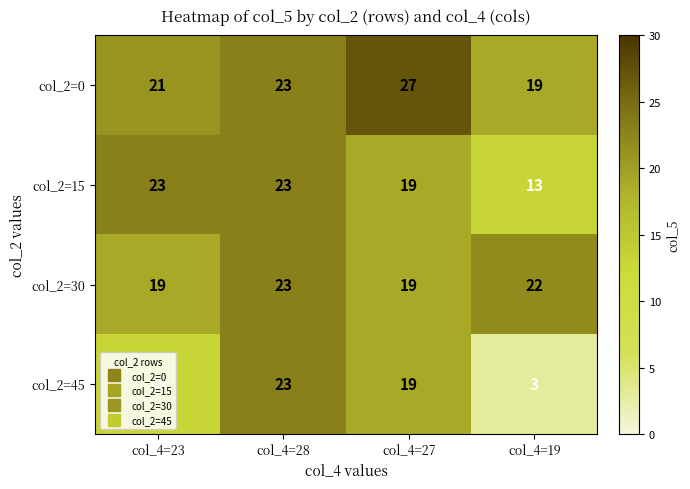

What is the greatest value displayed?

27